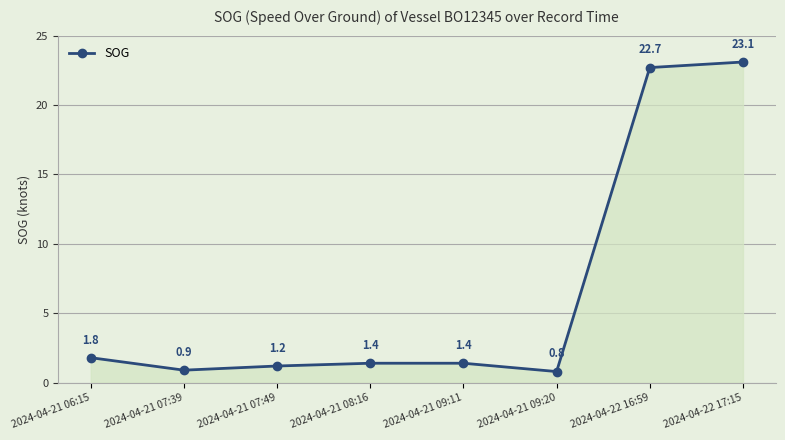

What is the maximum value shown in the chart?

23.1